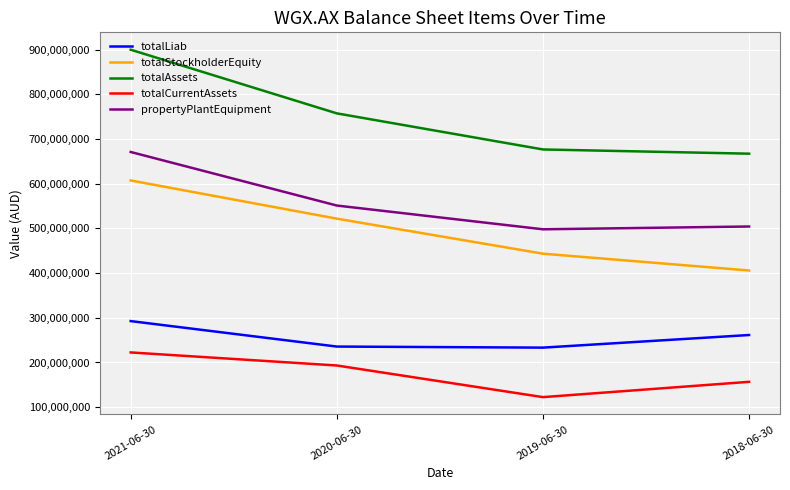

Which series has the largest total across all categories?

totalAssets